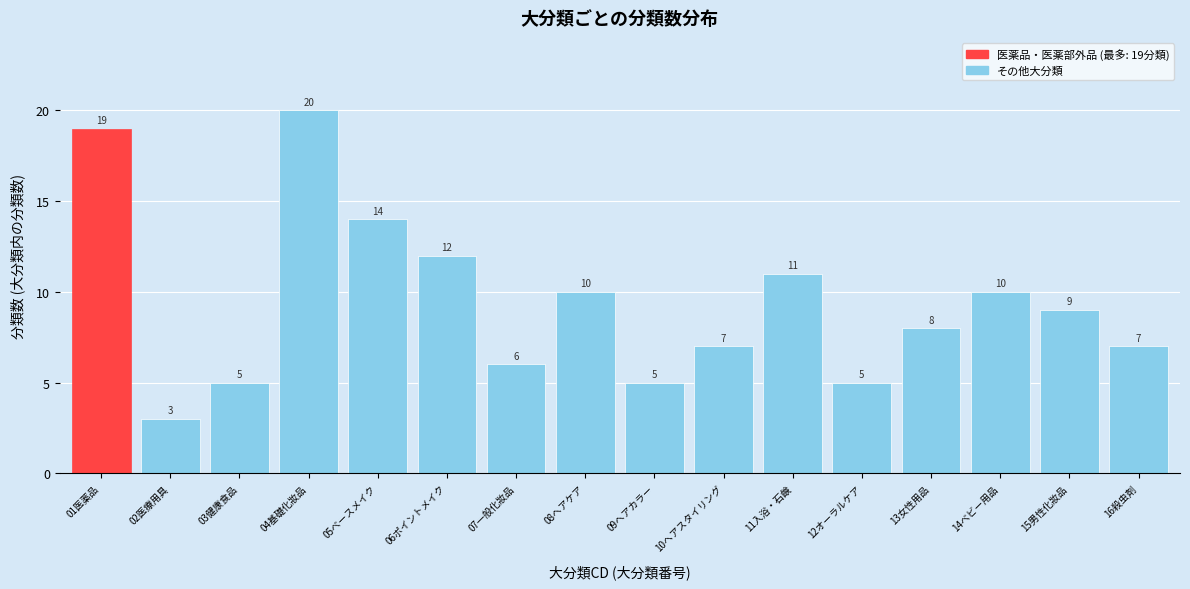

Reading right to left, transcribe all the data shown in this chart.

16殺虫剤=7	15男性化妝品=9	14ベビー用品=10	13女性用品=8	12オーラルケア=5	11入浴・石鹸=11	10ヘアスタイリング=7	09ヘアカラー=5	08ヘアケア=10	07一般化妝品=6	06ポイントメイク=12	05ベースメイク=14	04基礎化妝品=20	03健康食品=5	02医療用具=3	01医薬品=19